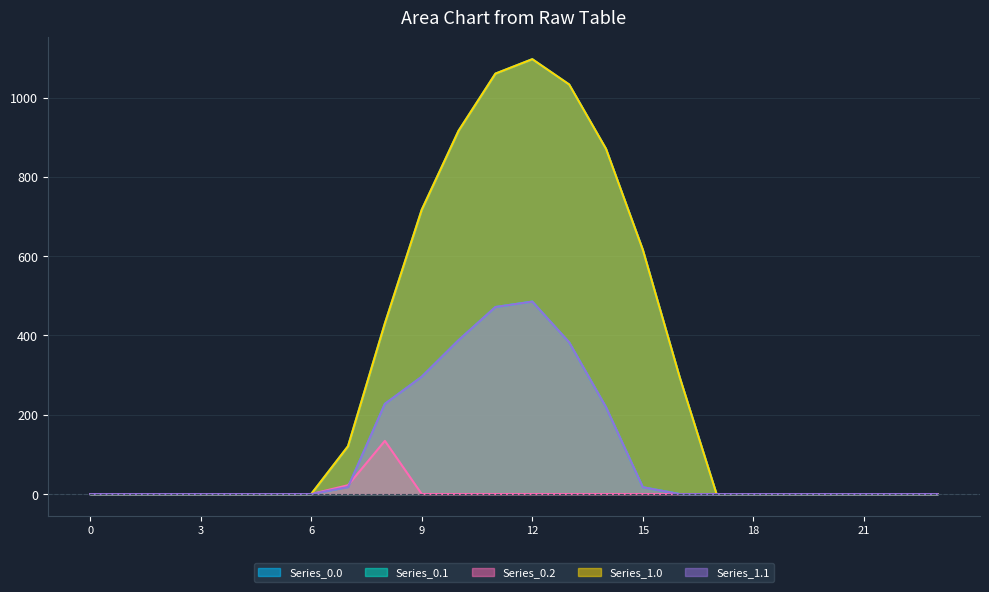

Is it true that Series_1.1 equals 129.0 at 13?

False